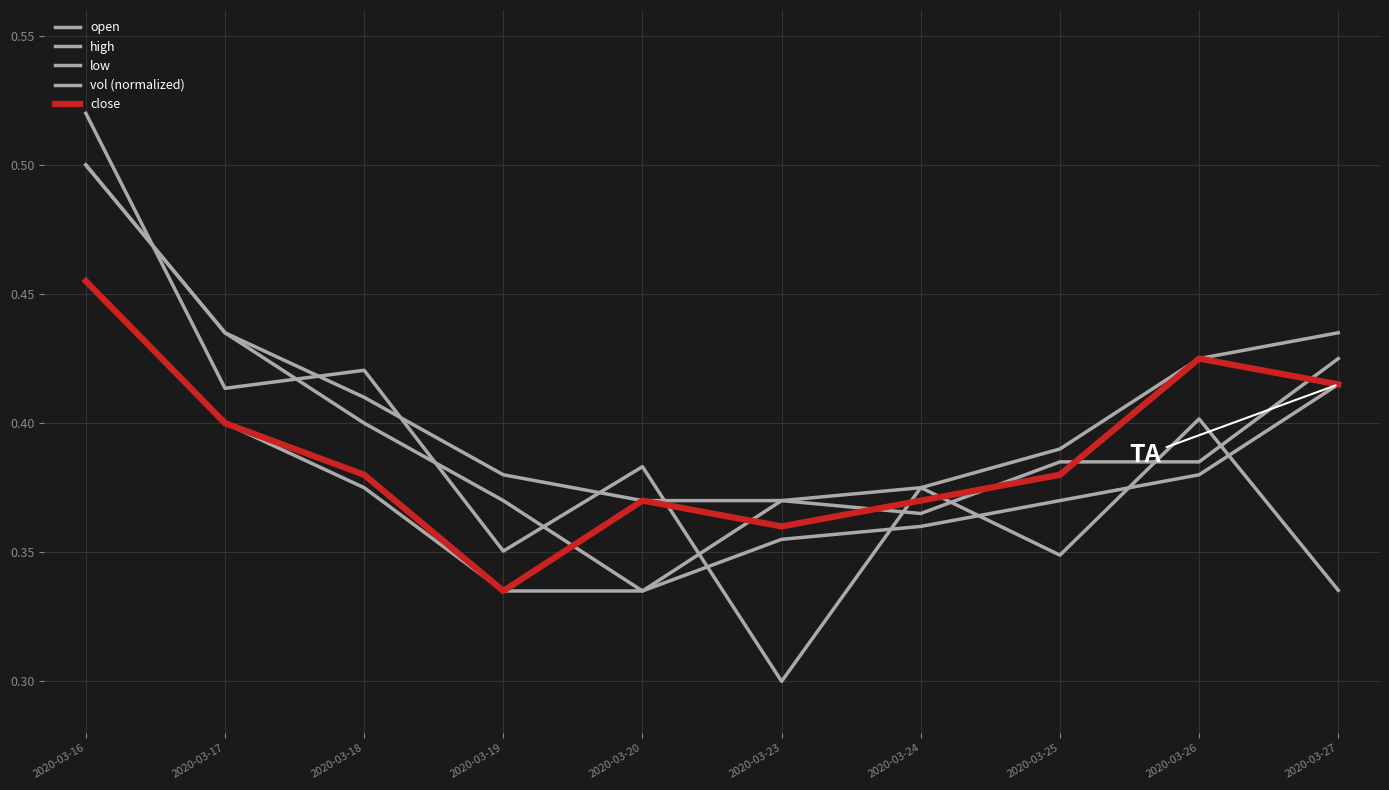

Between which two adjacent categories do high and vol (normalized) first intersect?

2020-03-16 and 2020-03-17